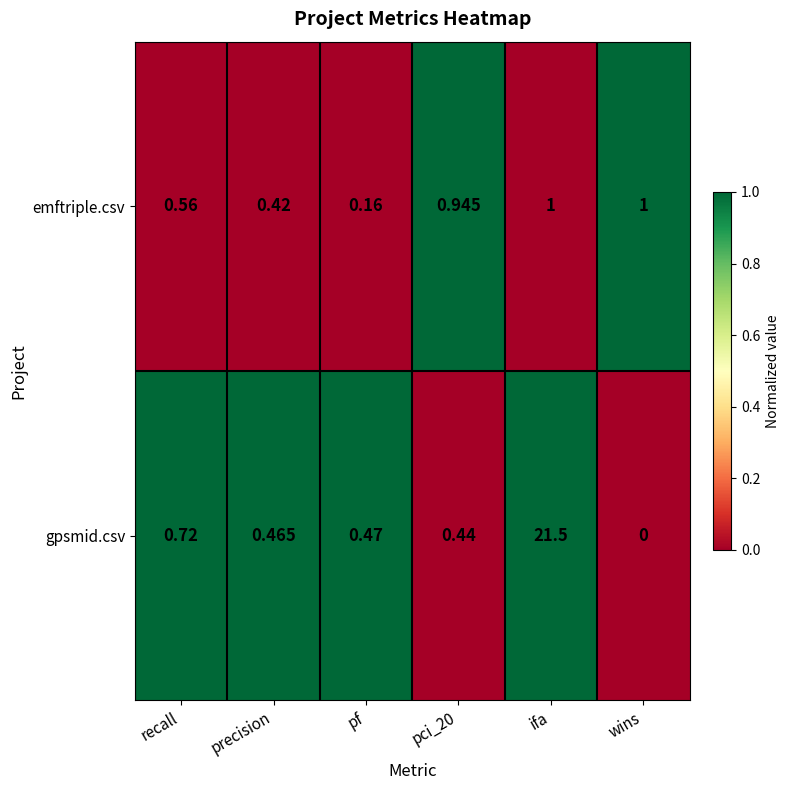

At which label is gpsmid.csv closest to 10?

recall